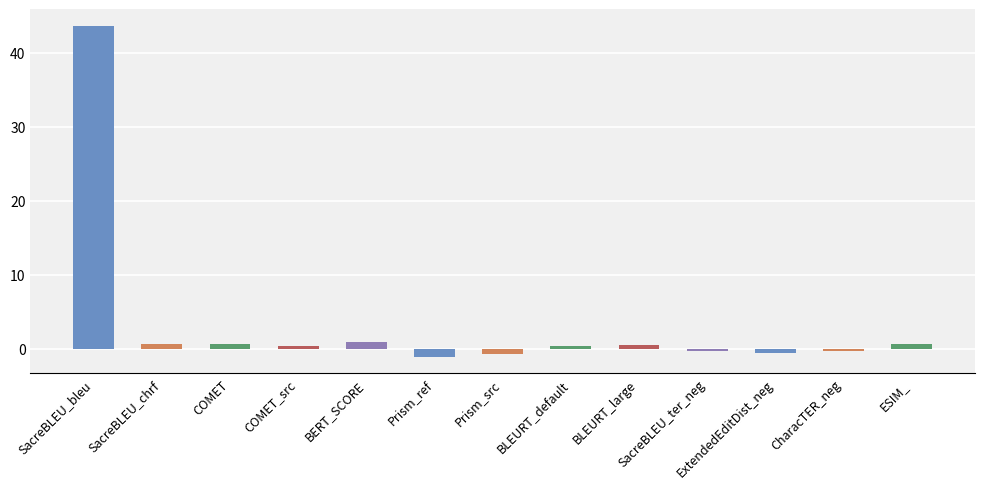

Are the bars grouped side by side (vs. stacked)?

No